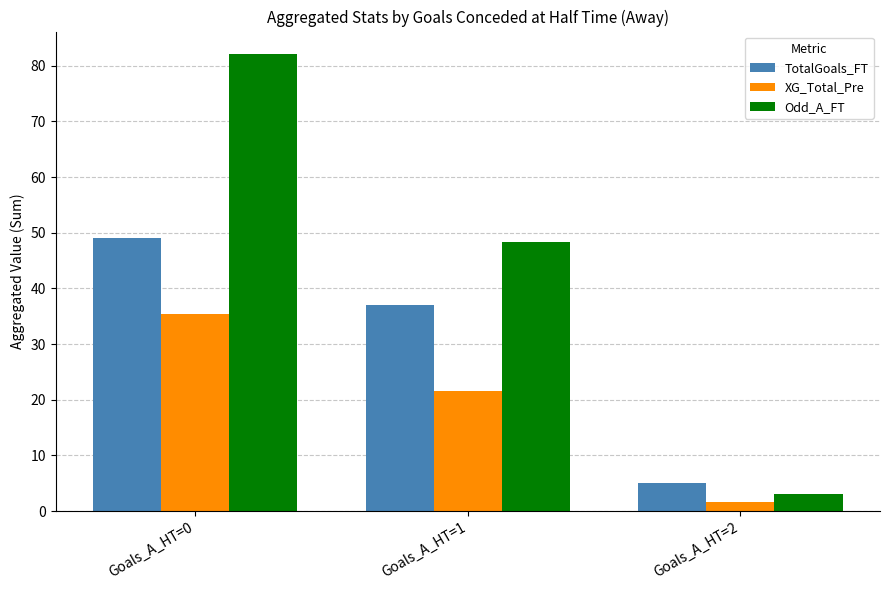

Which series has the widest spread of values?

Odd_A_FT